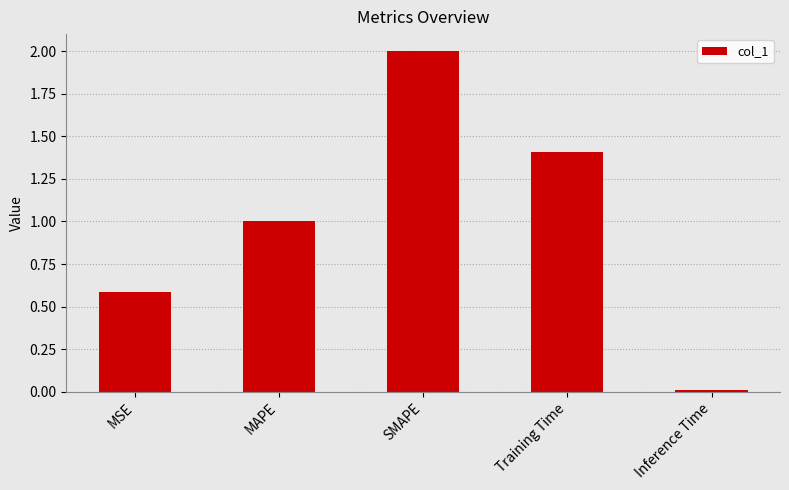

What is the difference between the second highest and second lowest values?

0.8